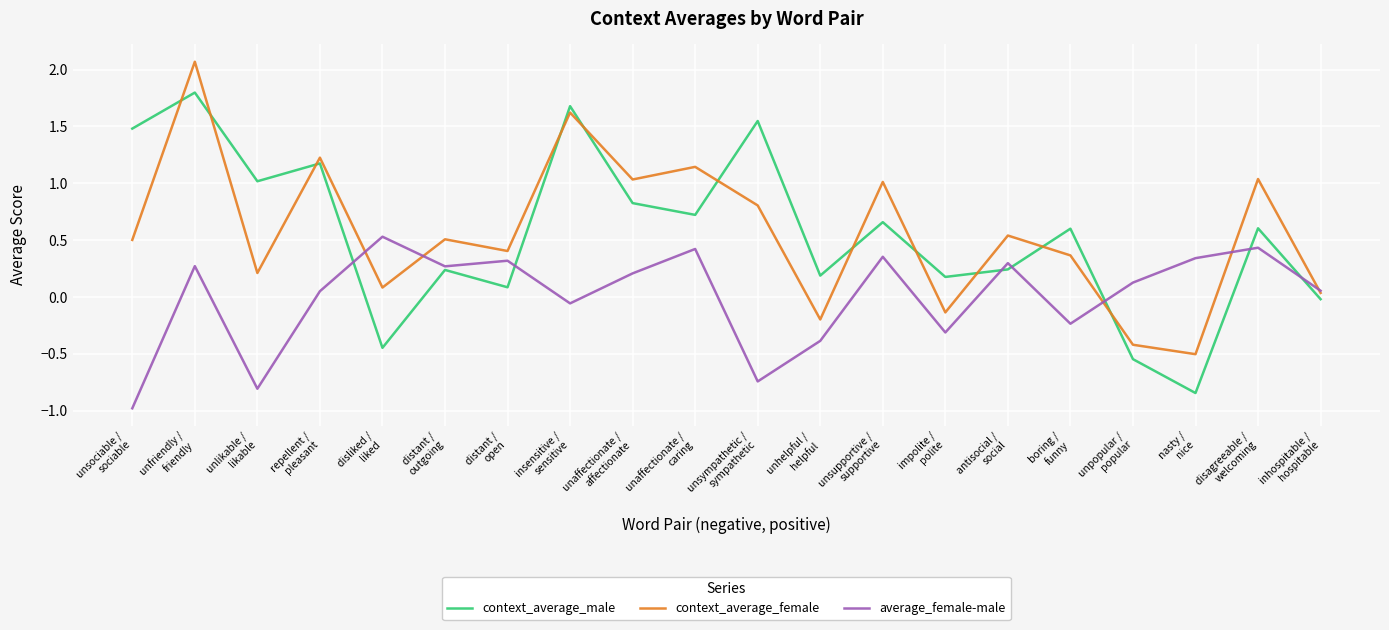

At repellent /
pleasant, list the series in order from largest to smallest.

context_average_female, context_average_male, average_female-male